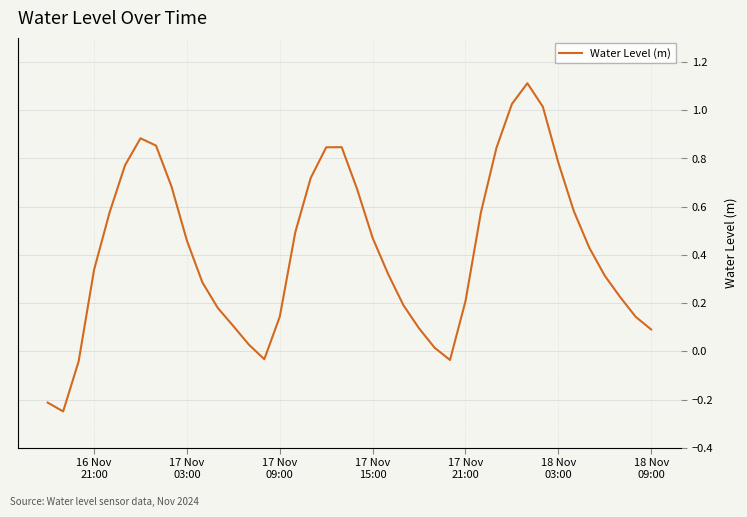

What is the difference between the maximum and minimum values?

1.4